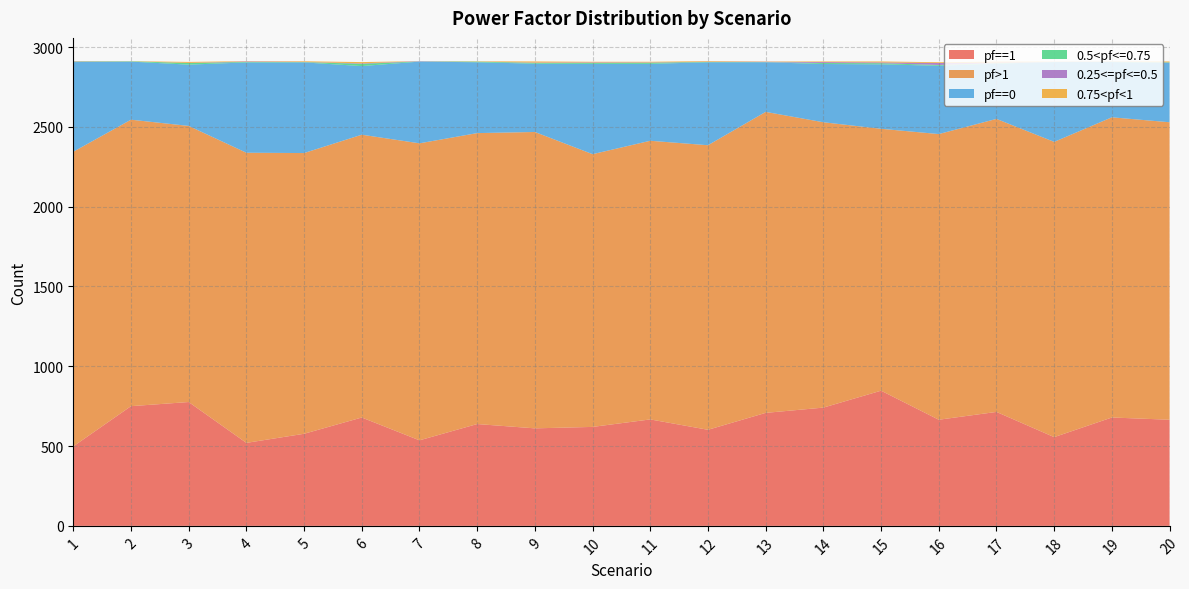

Reading left to right, list all the values displayed in this chart.

pf==1: 498	750	776	520	577	679	536	638	611	620	667	602	708	741	847	665	714	556	679	665
pf>1: 1846	1795	1730	1818	1759	1772	1861	1823	1857	1709	1746	1783	1886	1788	1641	1790	1836	1850	1881	1864
pf==0: 562	364	384	566	568	430	512	444	428	566	482	520	311	365	404	428	346	500	346	372
0.5<pf<=0.75: 3	2	10	3	2	14	1	4	5	6	7	2	1	6	7	5	3	1	2	3
0.25<=pf<=0.5: 2	0	1	3	1	3	2	0	2	3	2	1	2	6	5	12	4	1	1	1
0.75<pf<1: 1	1	6	2	4	8	0	2	7	4	4	4	2	4	6	5	6	1	1	5